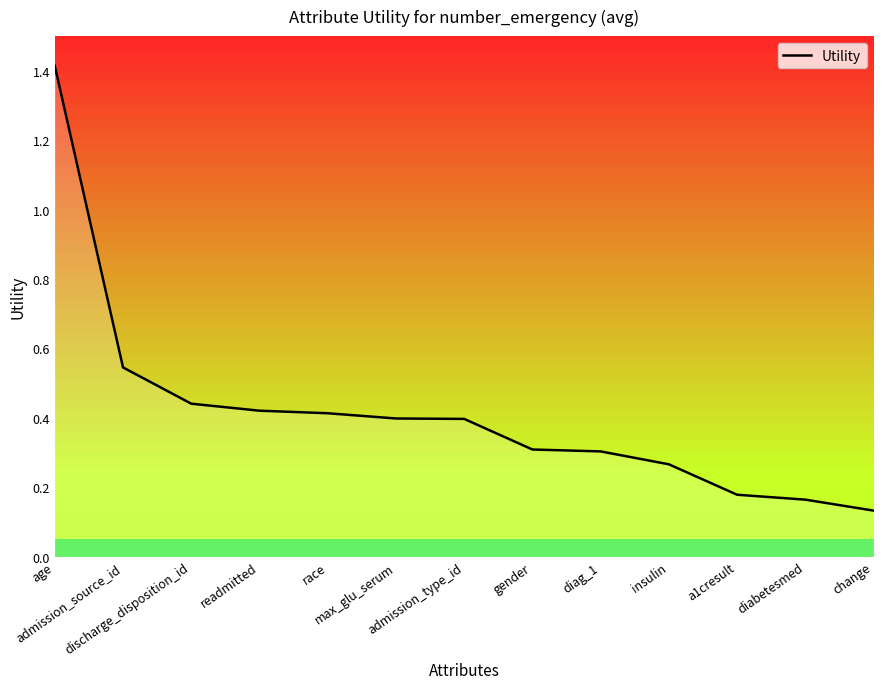

What is the difference between the maximum and minimum values?

1.3